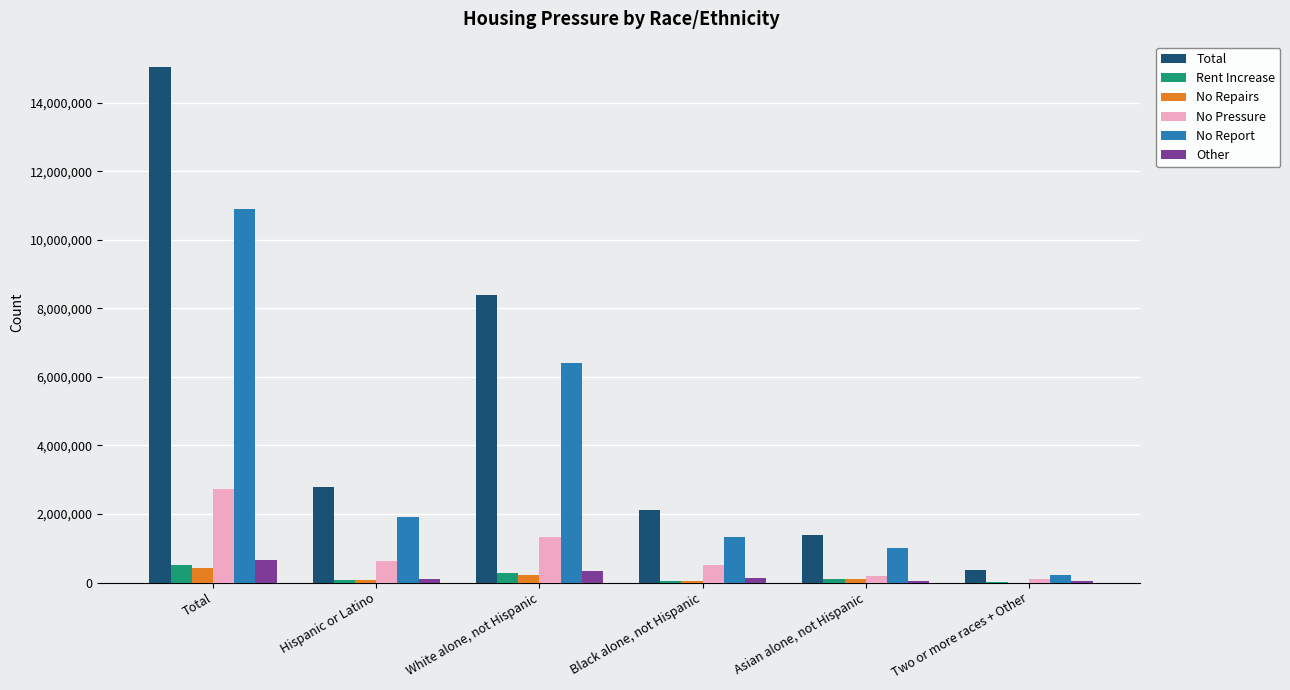

At which category is the sum across all series the highest?

Total